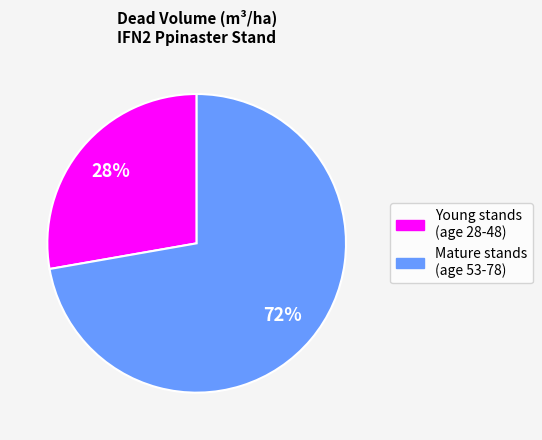

To the nearest percent, what is the difference between the largest and smallest slice percentages?

44%